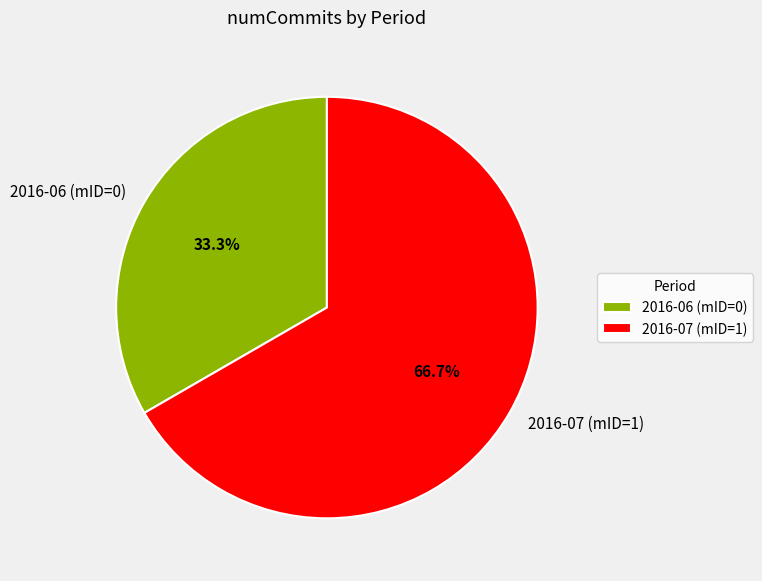

Between 2016-07 (mID=1) and 2016-06 (mID=0), which is larger?

2016-07 (mID=1)